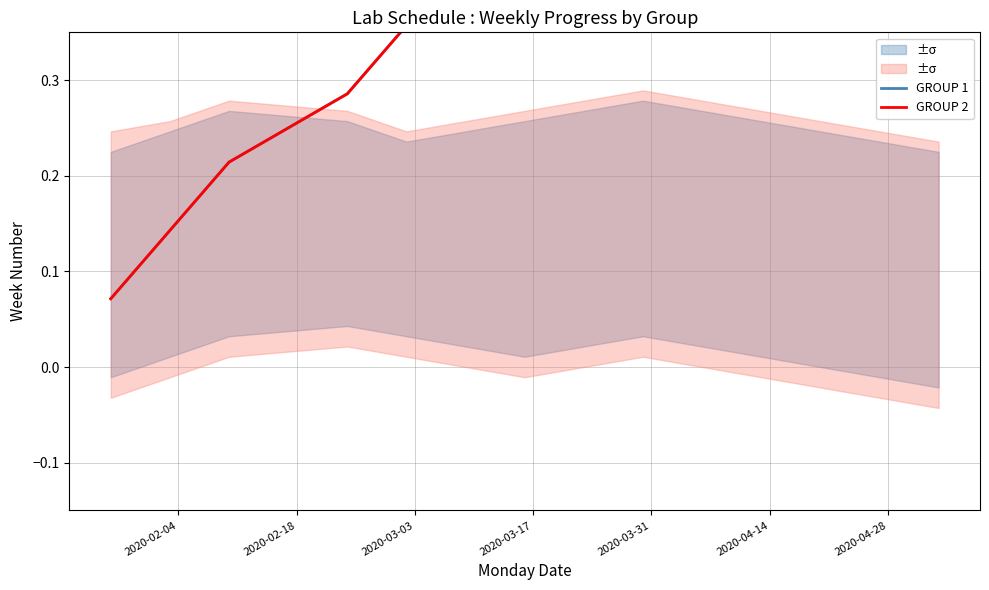

What is the difference between the maximum and second lowest values in the GROUP 1 series?

0.9